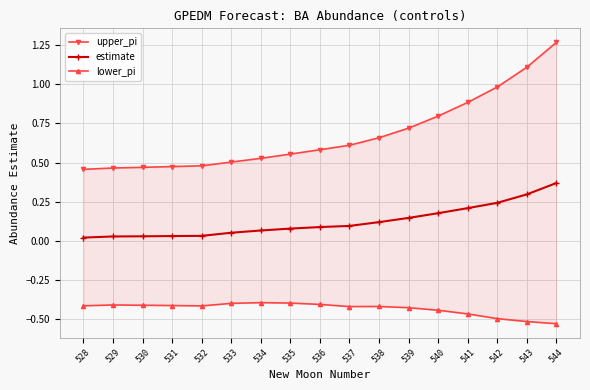

Rank the series by their maximum value, from highest to lowest.

upper_pi, estimate, lower_pi